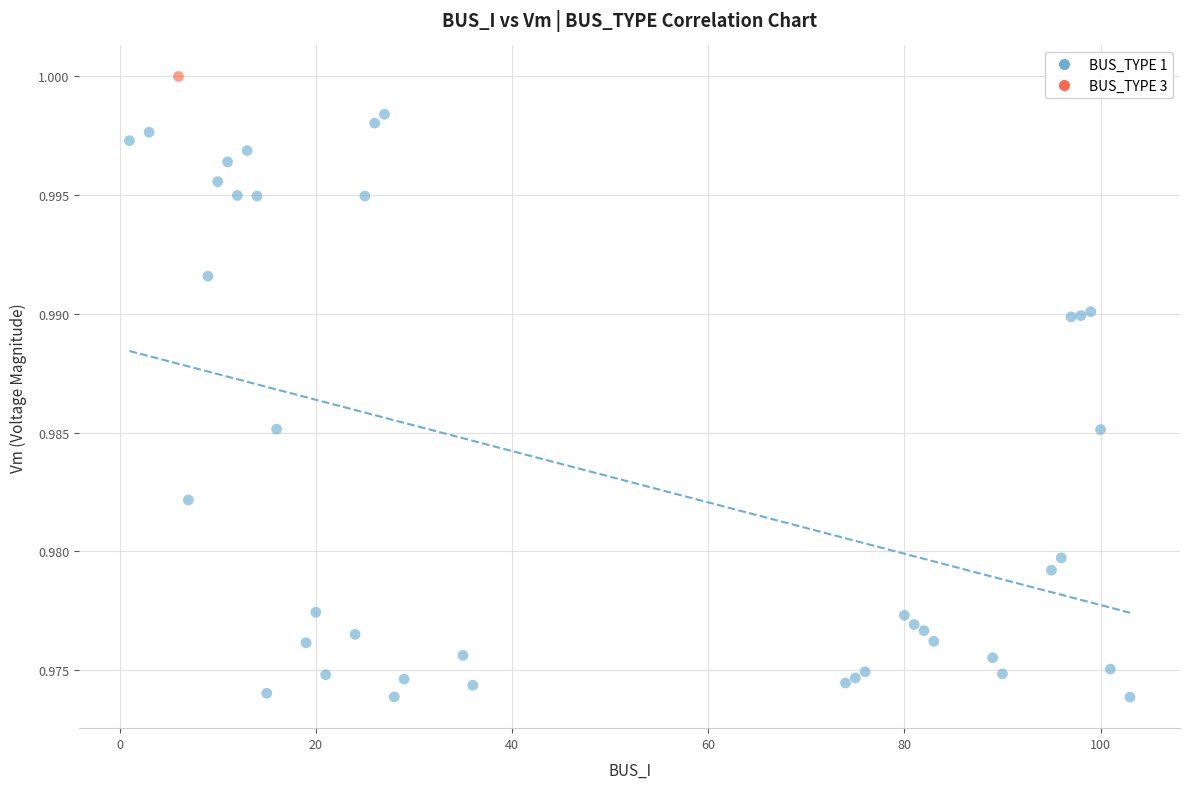

What are all the series names shown in the legend?

BUS_TYPE 1, BUS_TYPE 3